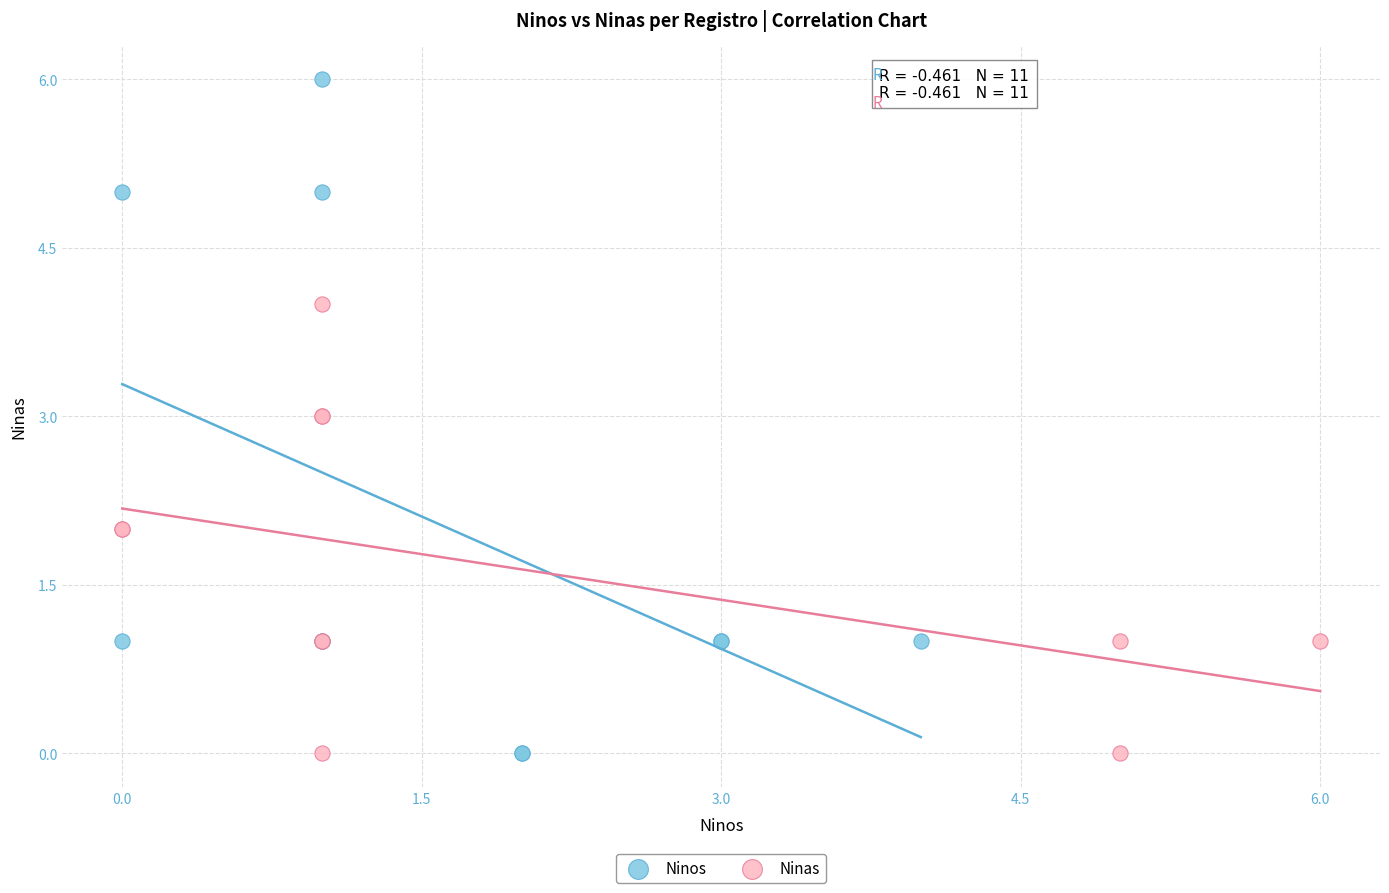

Which series reaches the maximum Y coordinate?

Ninos